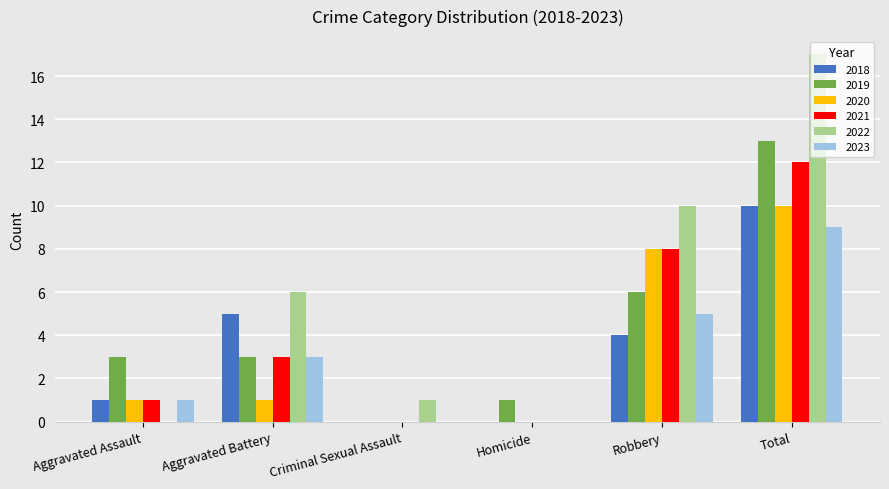

Where is 2021 nearest to the value 6?

Robbery